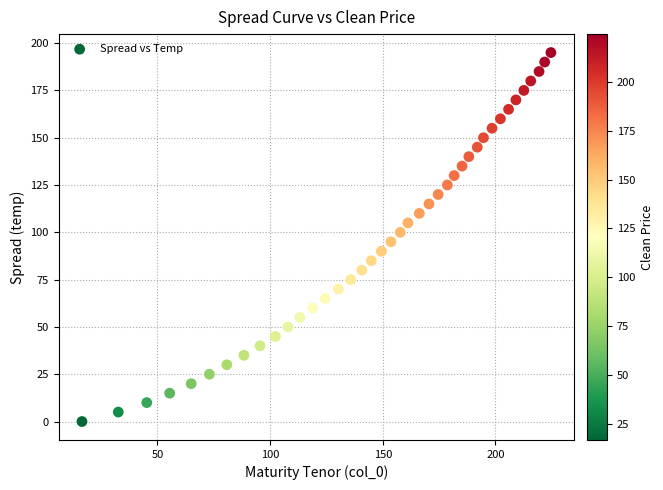

What is the range of Y values (max minus min)?

195